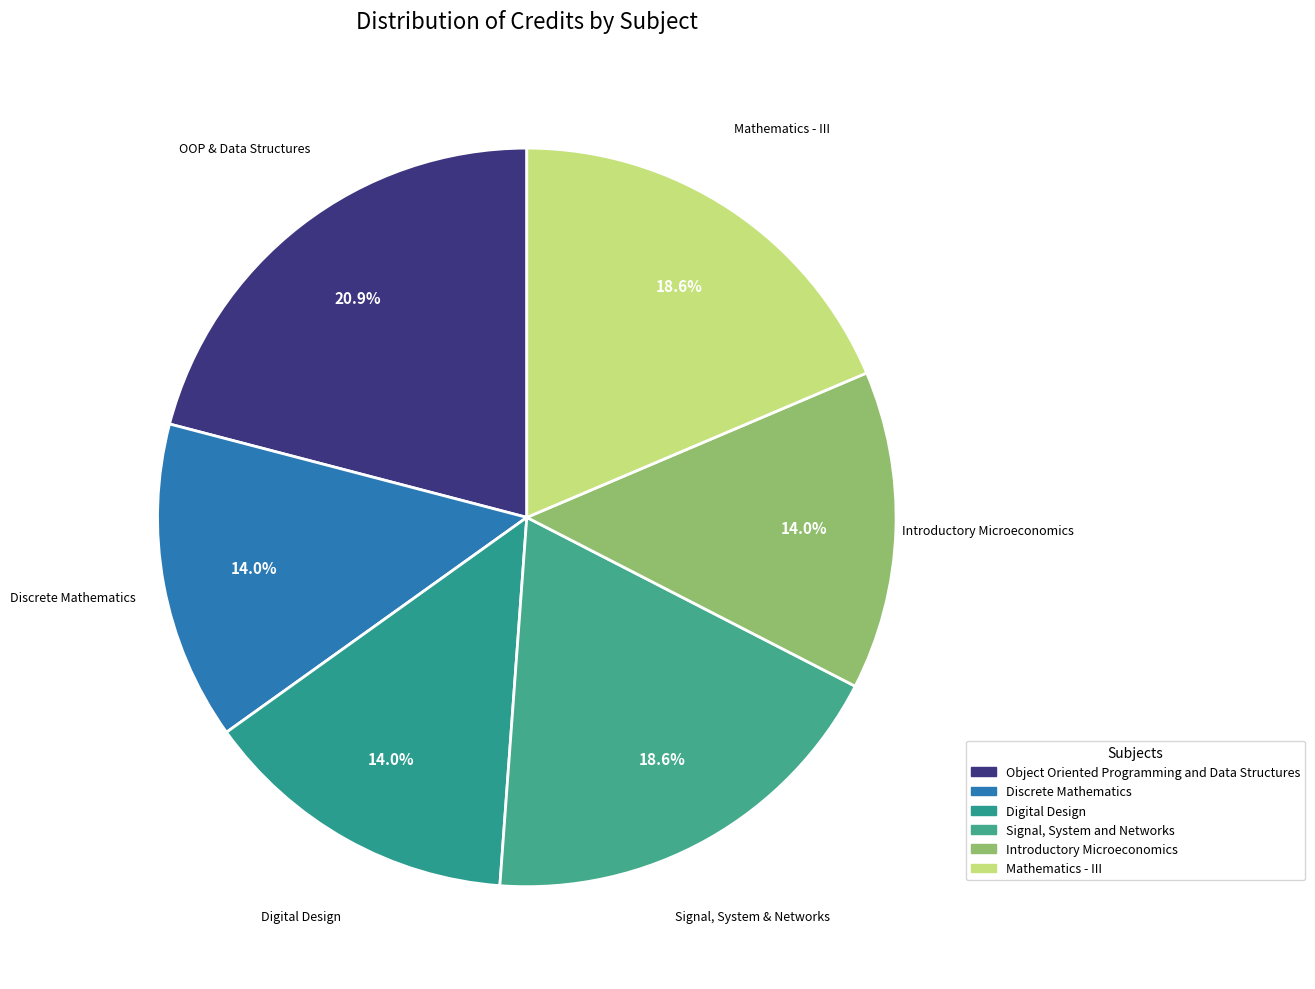

What is the largest slice in the pie chart?

Object Oriented Programming and Data Structures